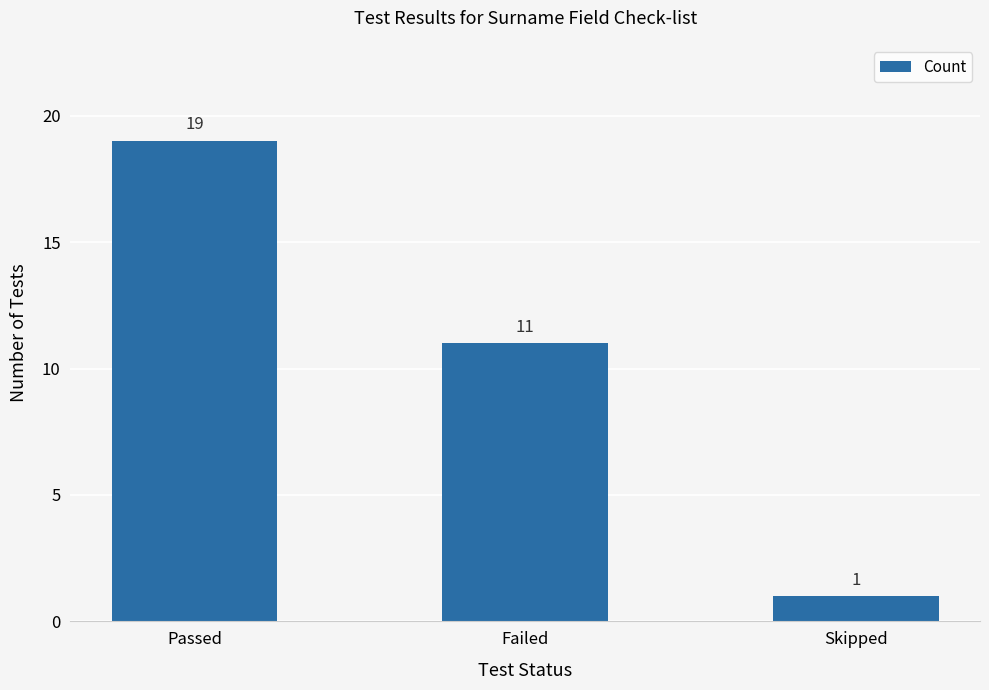

Count the values in the range 1 to 19.

3